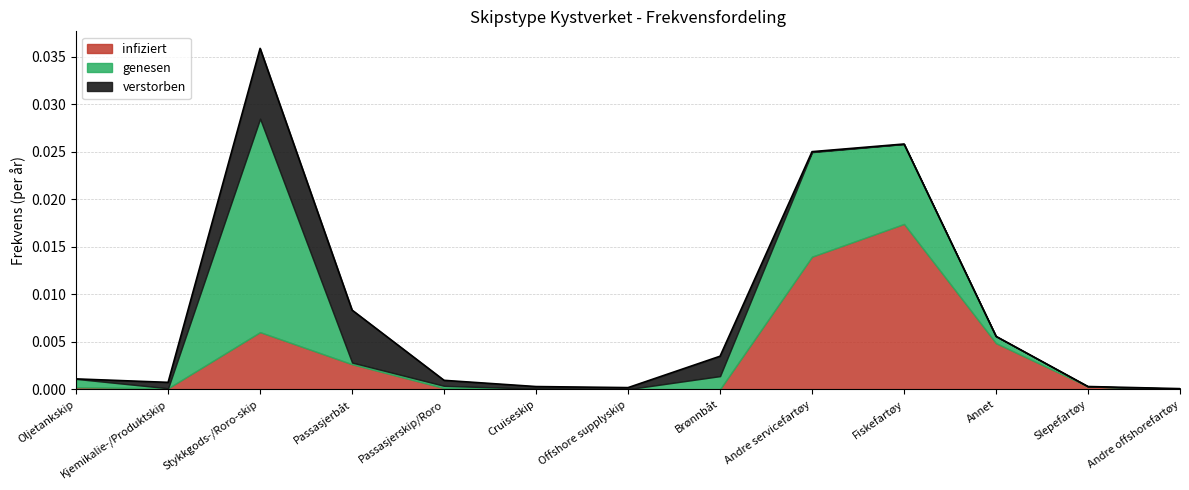

At which category is the sum across all series the highest?

Stykkgods-/Roro-skip